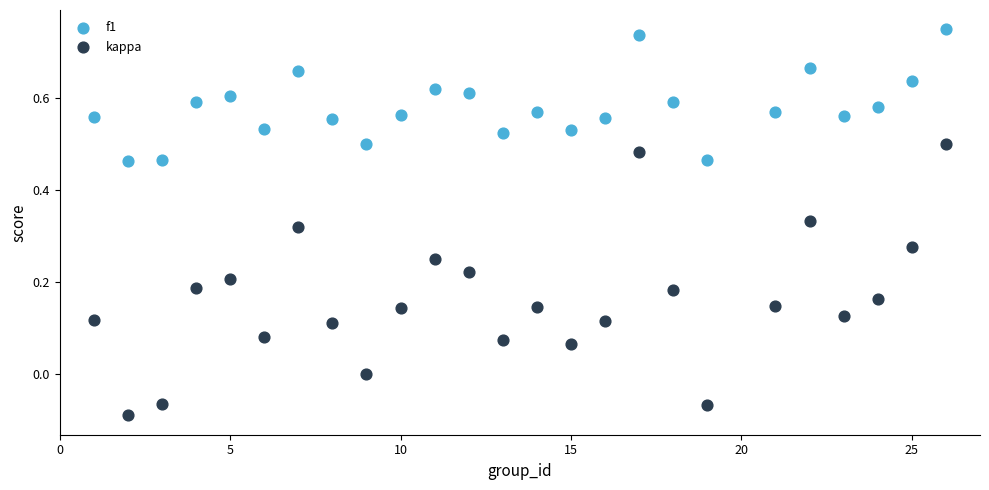

What is the X range (max minus min) for the scatter plot?

25.0